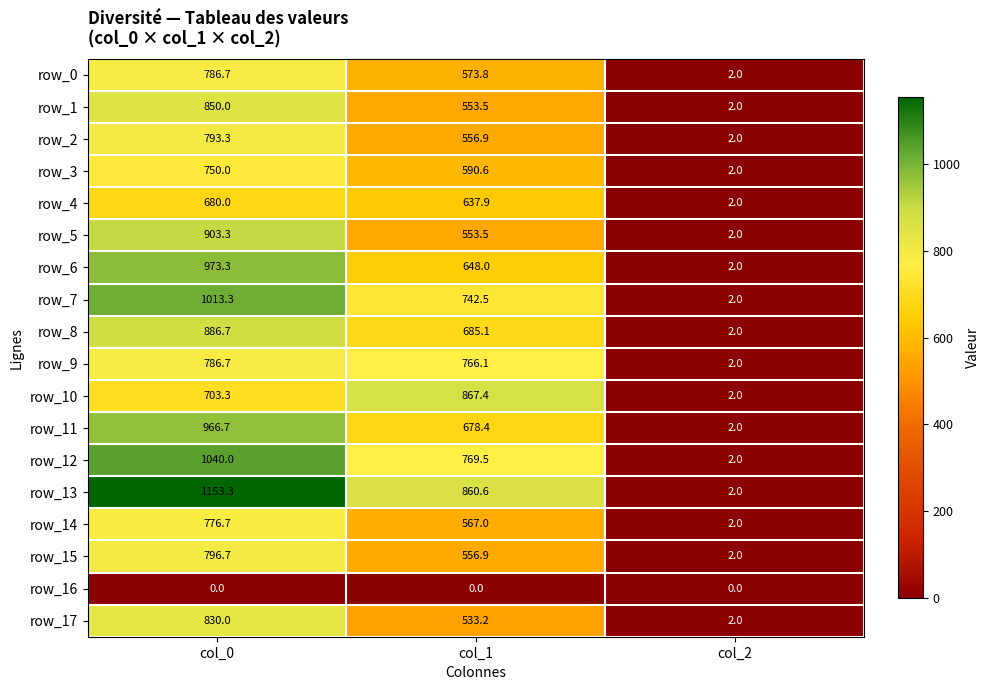

Reading right to left, extract all data points from this chart.

row_0: col_2=2.0	col_1=573.8	col_0=786.7
row_1: col_2=2.0	col_1=553.5	col_0=850.0
row_2: col_2=2.0	col_1=556.9	col_0=793.3
row_3: col_2=2.0	col_1=590.6	col_0=750.0
row_4: col_2=2.0	col_1=637.9	col_0=680.0
row_5: col_2=2.0	col_1=553.5	col_0=903.3
row_6: col_2=2.0	col_1=648.0	col_0=973.3
row_7: col_2=2.0	col_1=742.5	col_0=1013.3
row_8: col_2=2.0	col_1=685.1	col_0=886.7
row_9: col_2=2.0	col_1=766.1	col_0=786.7
row_10: col_2=2.0	col_1=867.4	col_0=703.3
row_11: col_2=2.0	col_1=678.4	col_0=966.7
row_12: col_2=2.0	col_1=769.5	col_0=1040.0
row_13: col_2=2.0	col_1=860.6	col_0=1153.3
row_14: col_2=2.0	col_1=567.0	col_0=776.7
row_15: col_2=2.0	col_1=556.9	col_0=796.7
row_16: col_2=0.0	col_1=0.0	col_0=0.0
row_17: col_2=2.0	col_1=533.2	col_0=830.0